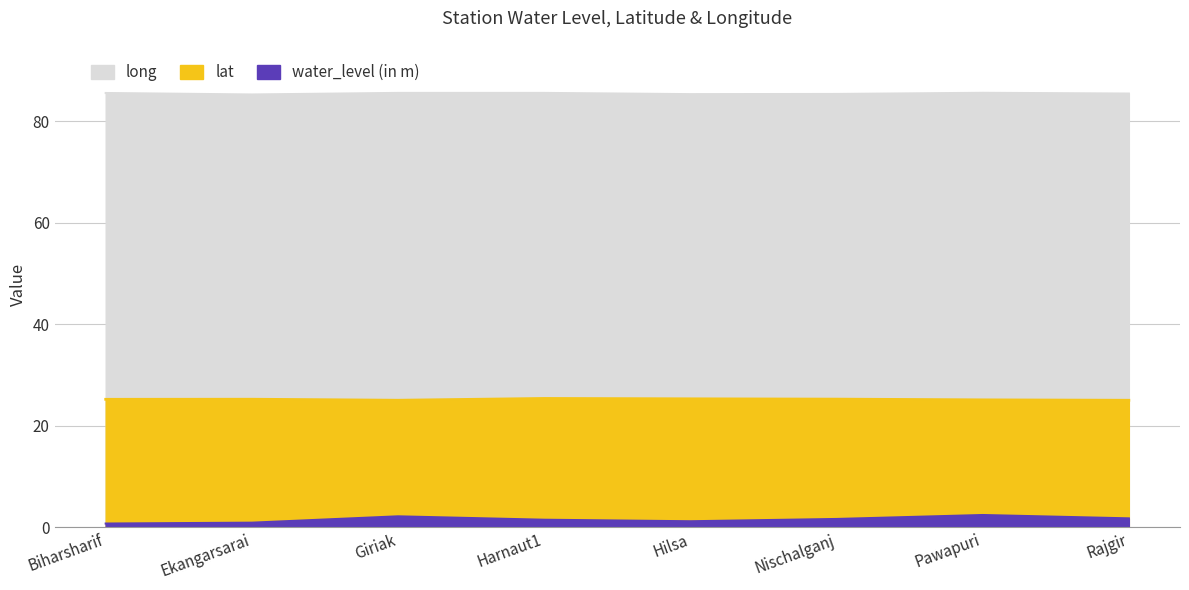

What is the sum of the water_level (in m) values at Biharsharif and Harnaut1?

2.2